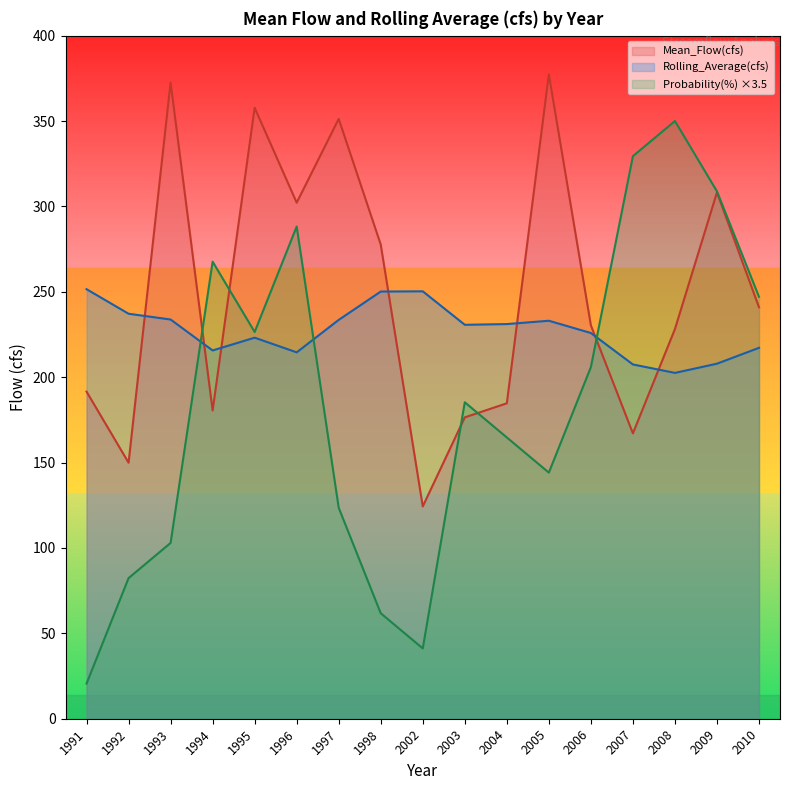

What is the value of the Rolling_Average(cfs) point at the 4th from the left?

215.7